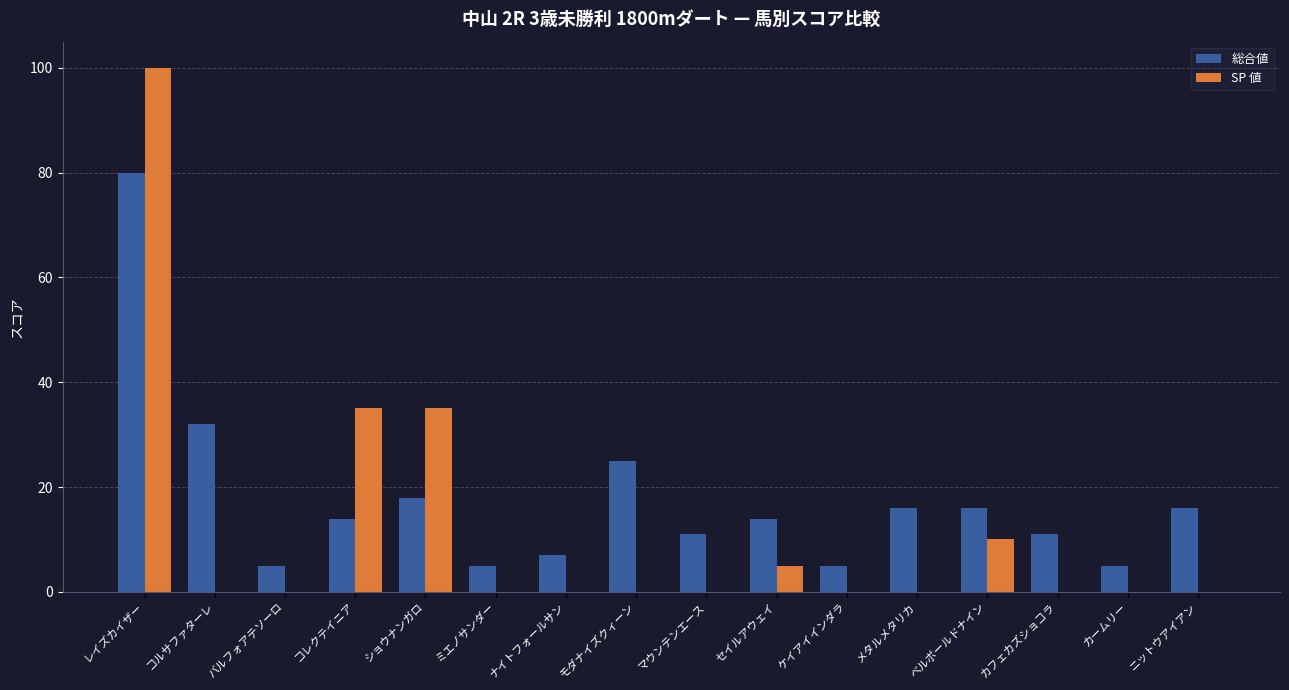

Reading left to right, list all the values displayed in this chart.

総合値: 80	32	5	14	18	5	7	25	11	14	5	16	16	11	5	16
SP 値: 100	0	0	35	35	0	0	0	0	5	0	0	10	0	0	0